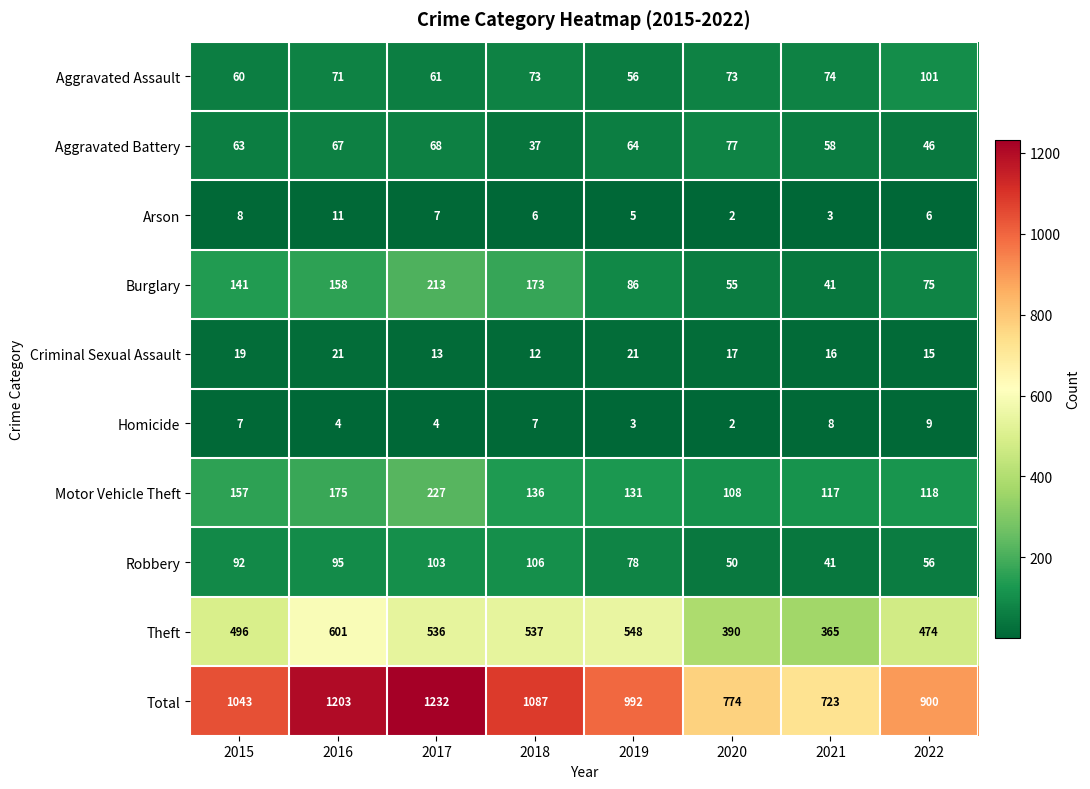

How many values in the Aggravated Assault series are below 73?

4